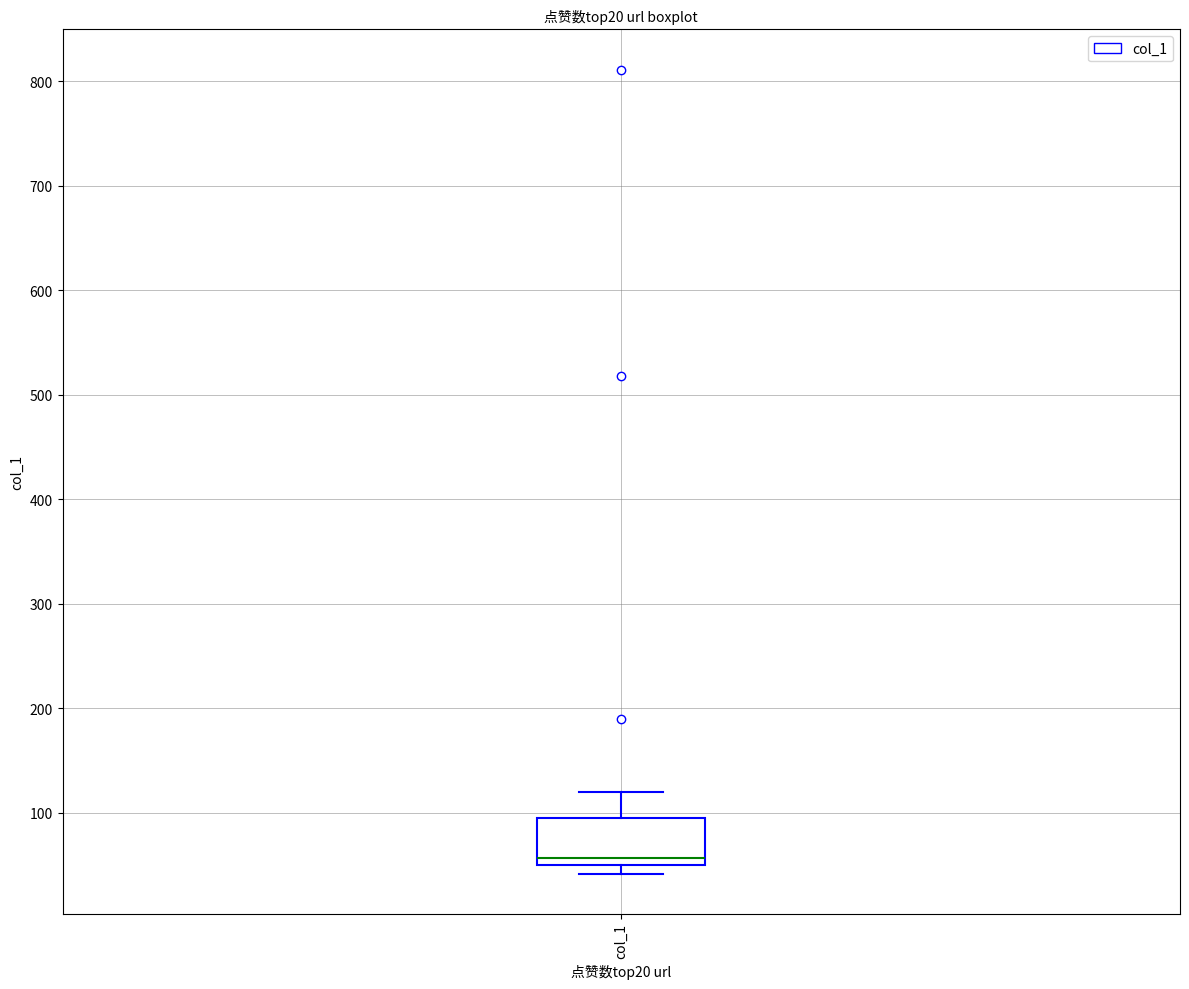

Read this box plot against the y-axis: the position of the median line, the range covered by the box, and the ends of both whiskers. The values are not printed on the chart, so give them approximately, as read against the axis.

median 60, box 50 to 90, whiskers 40 to 120